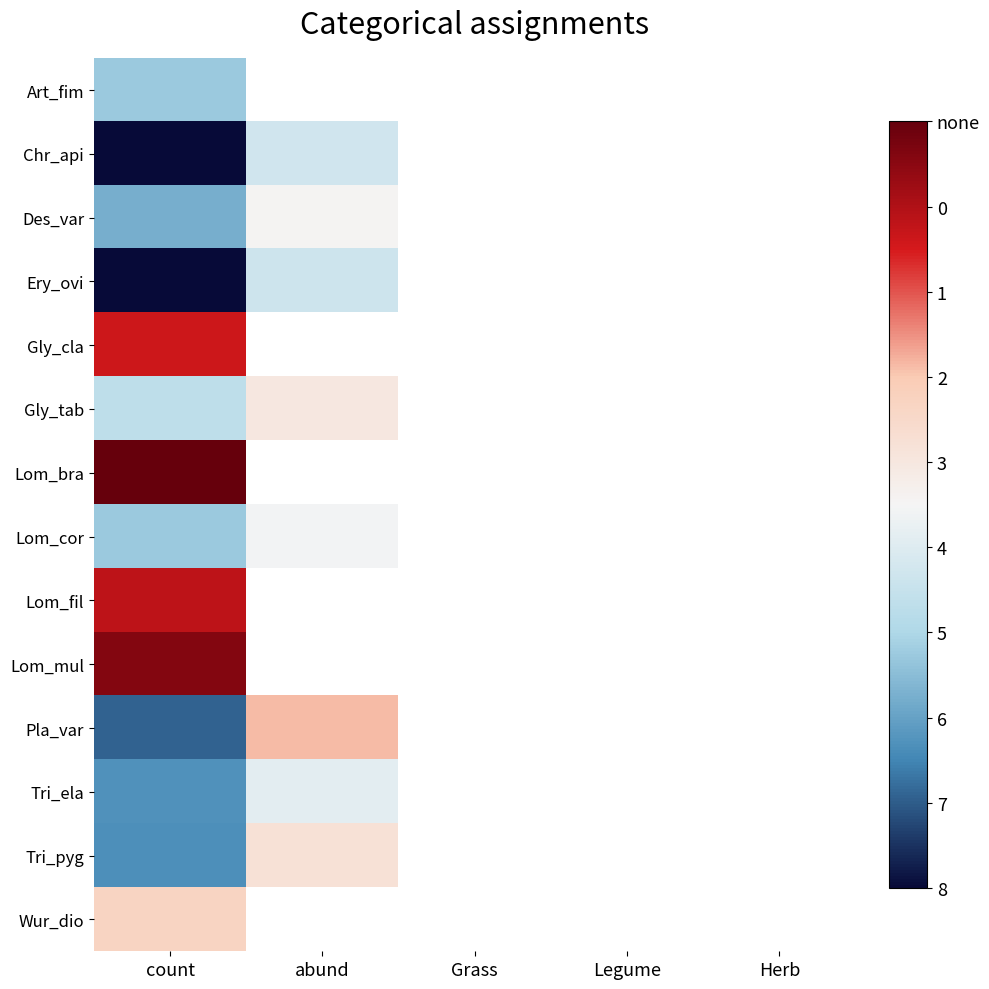

Which series has the widest spread of values?

Pla_var